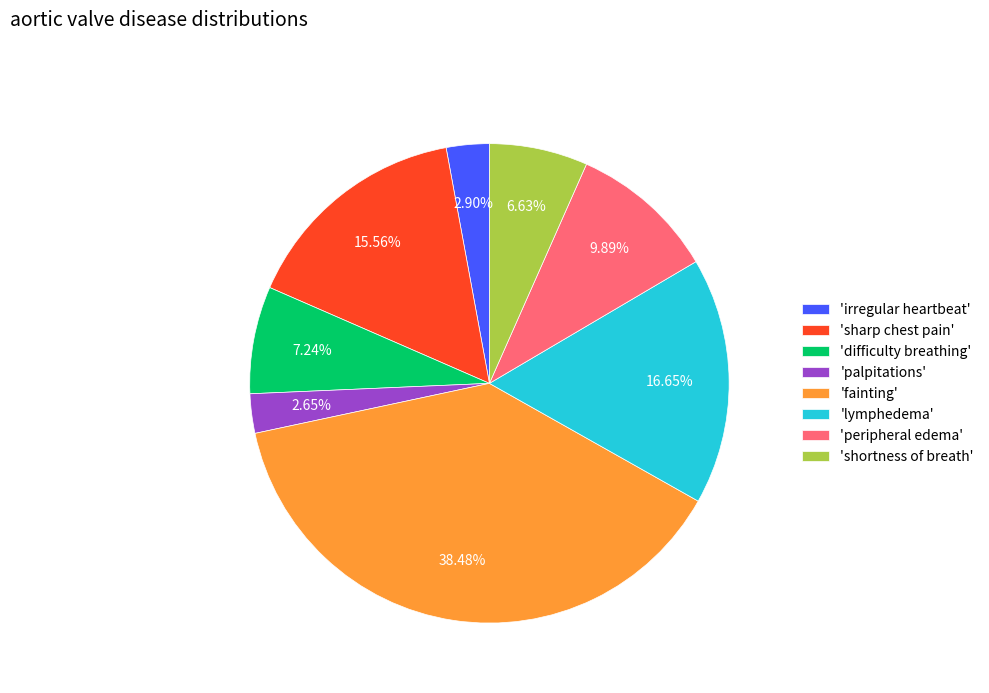

How many slices are in this pie chart?

8